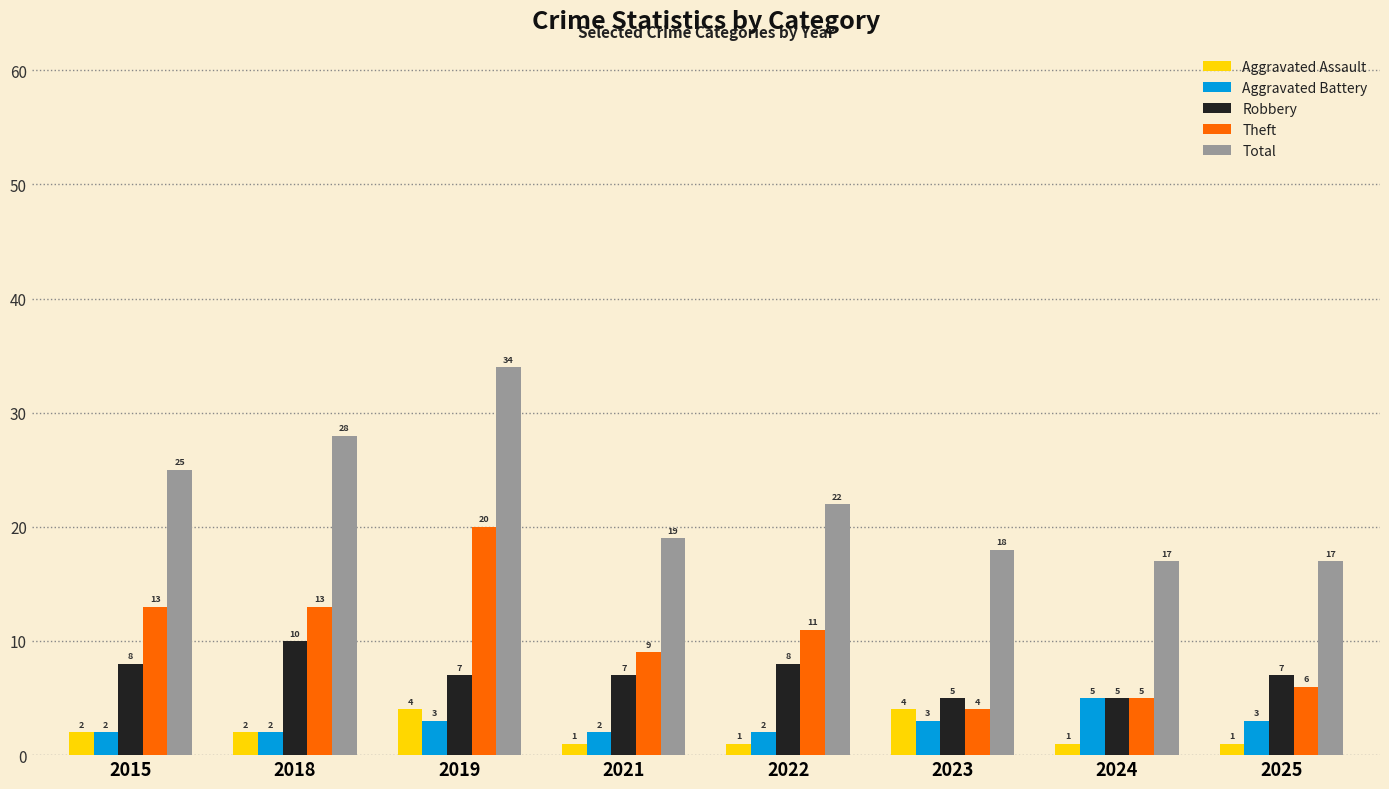

What is the difference between the second highest and minimum values in the Total series?

11